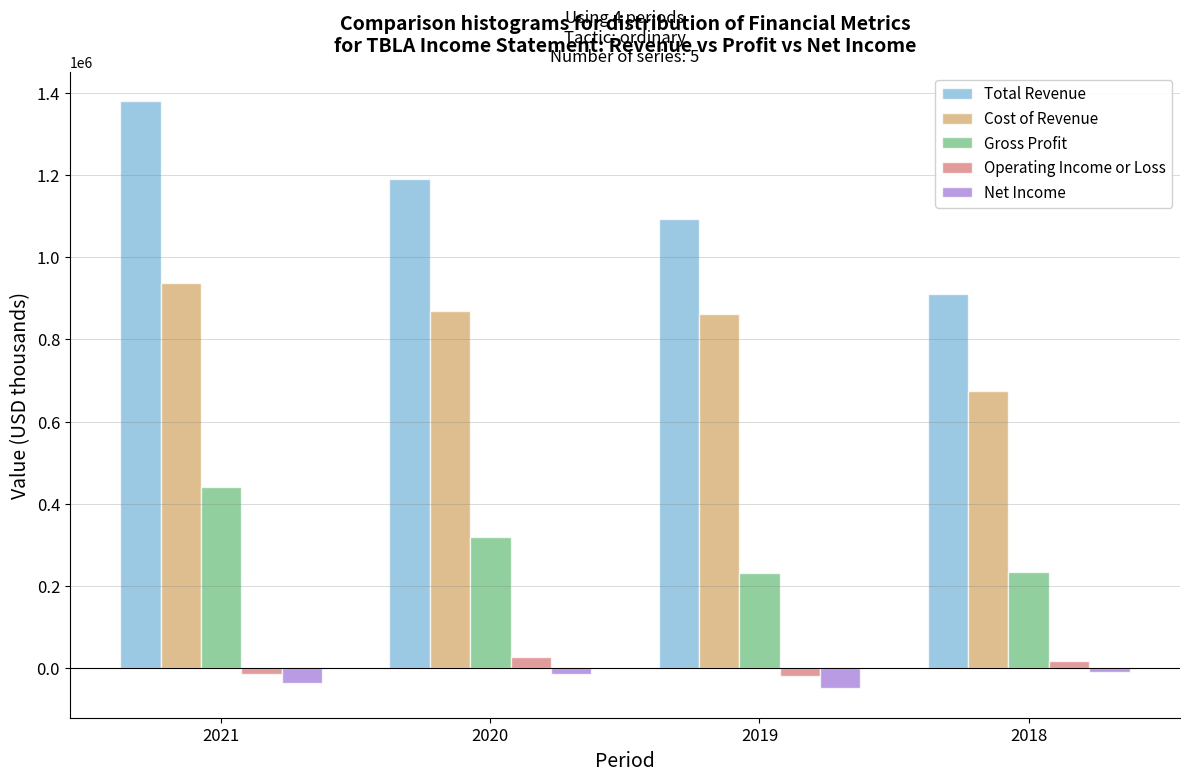

Which series changed the most between 2021 and 2019?

Total Revenue